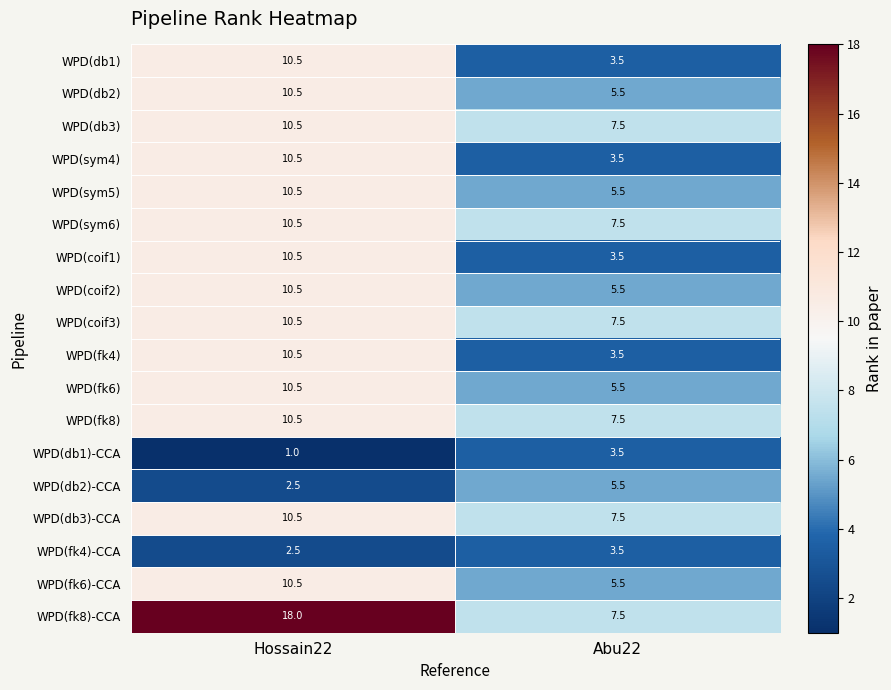

Count the number of data series in this chart.

18